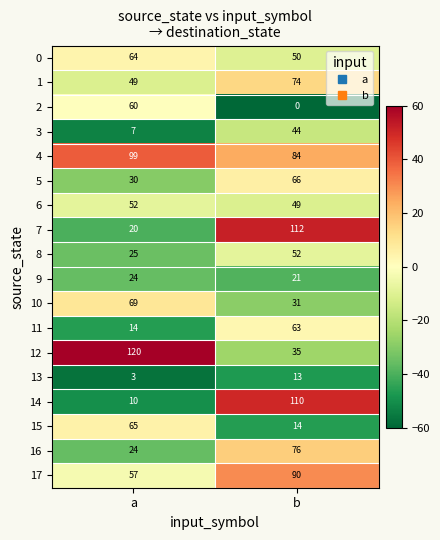

The 4 series shows 84 at b. True or false?

True